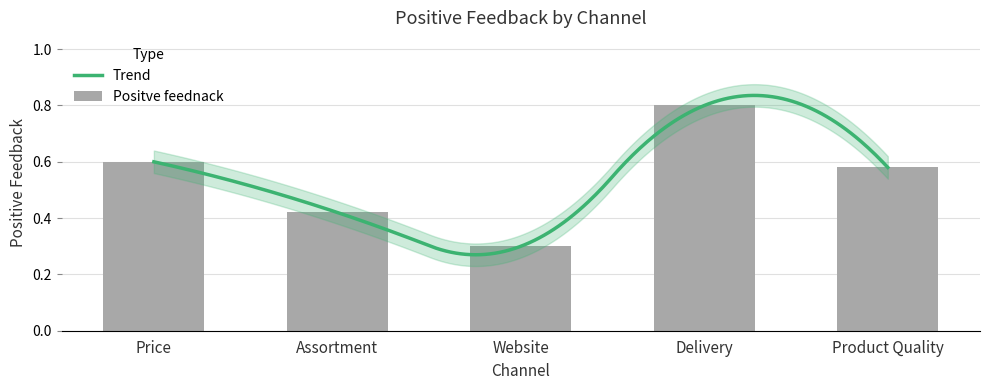

Where is the data nearest to the value 0?

Website